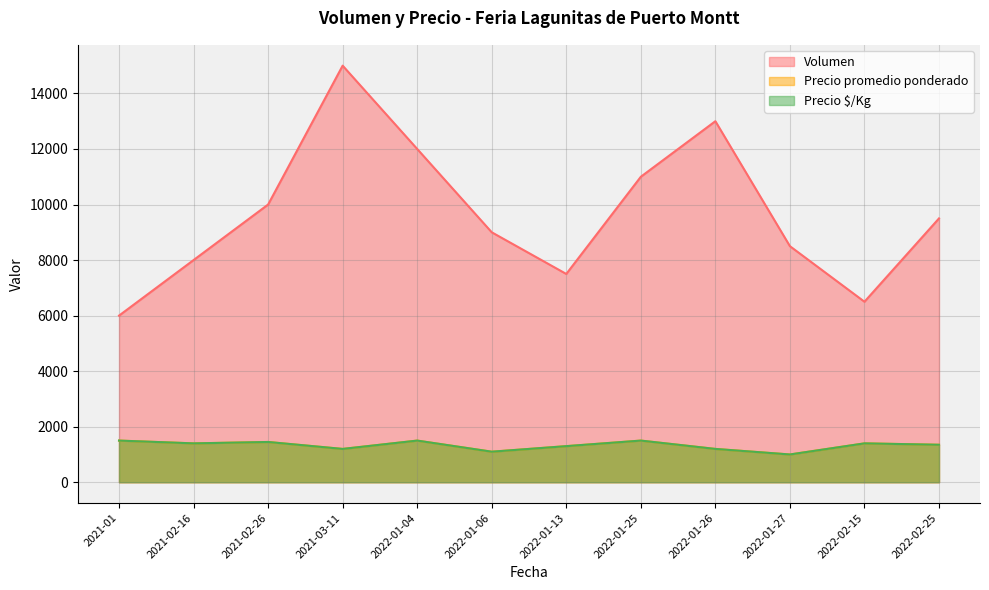

What is the label of the 1st point from the right?

2022-02-25